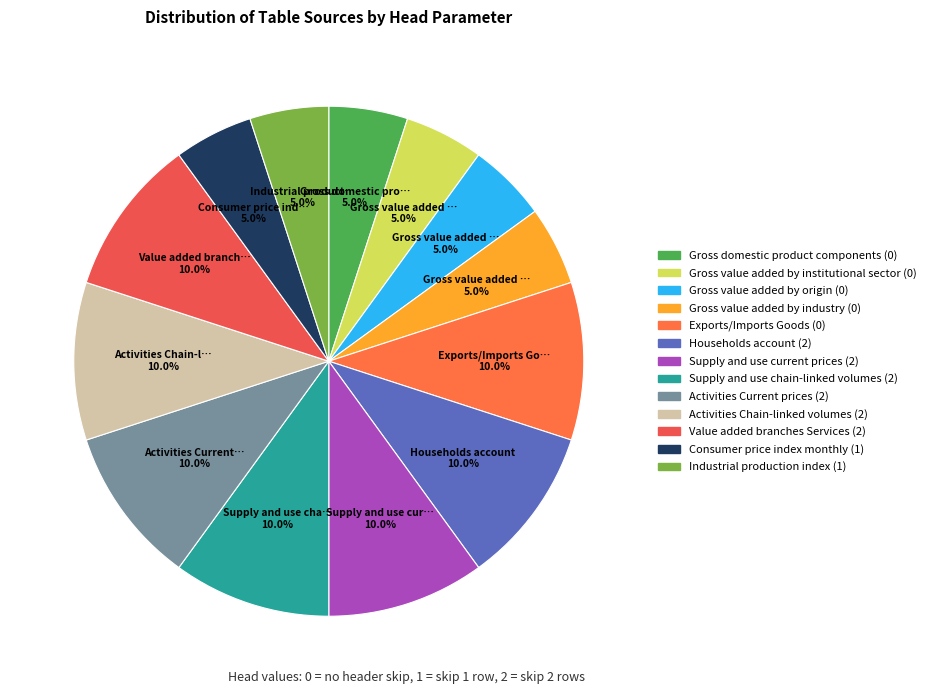

True or false: Consumer price index monthly (1) accounts for 17% of the total.

False